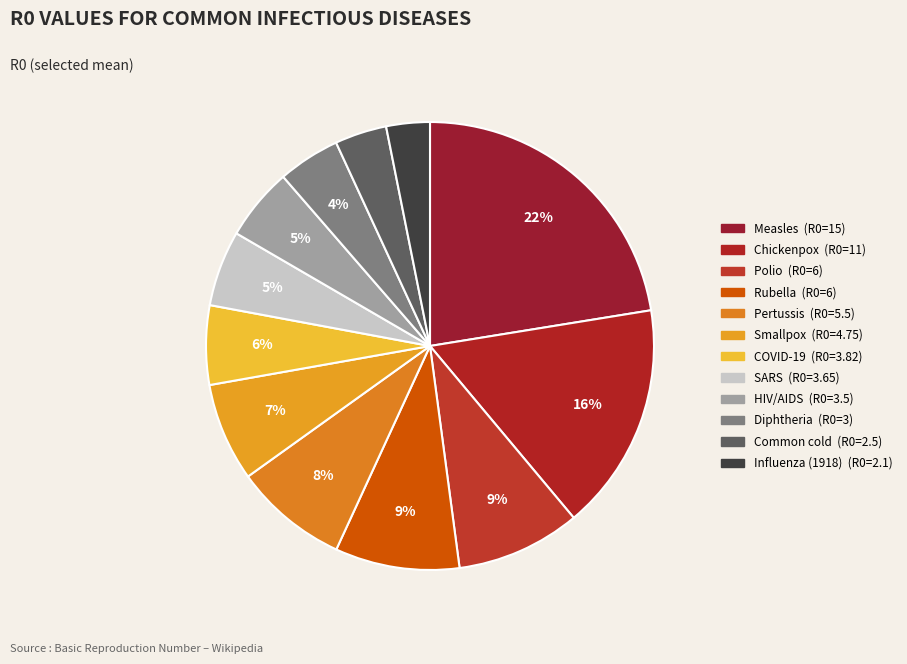

To the nearest percent, what is the difference between the largest and smallest slice percentages?

19%